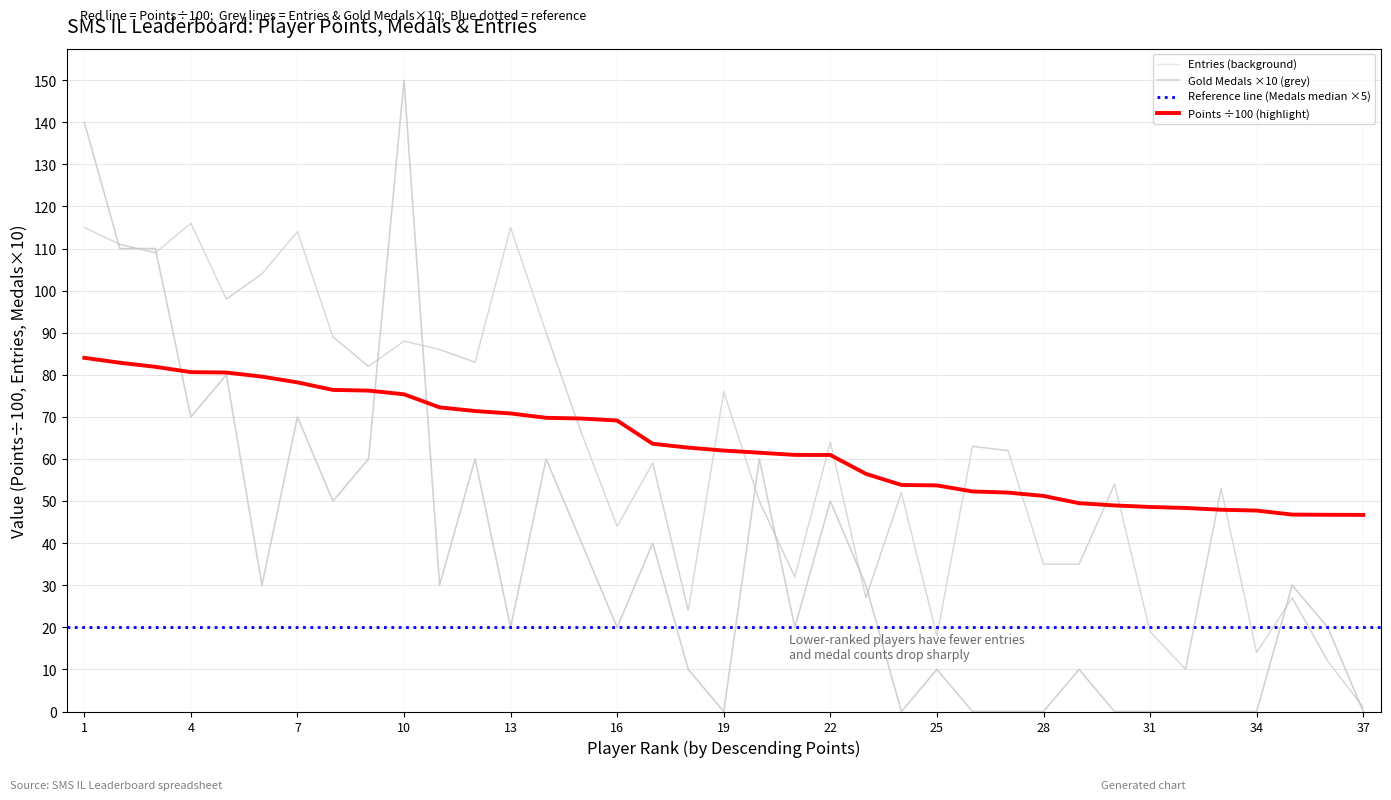

After their last crossing, which series has the higher values: Entries or Gold Medals?

Entries